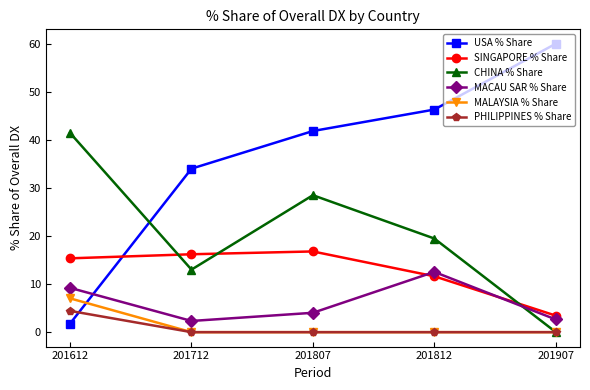

Which series has the largest range (max minus min)?

USA % Share